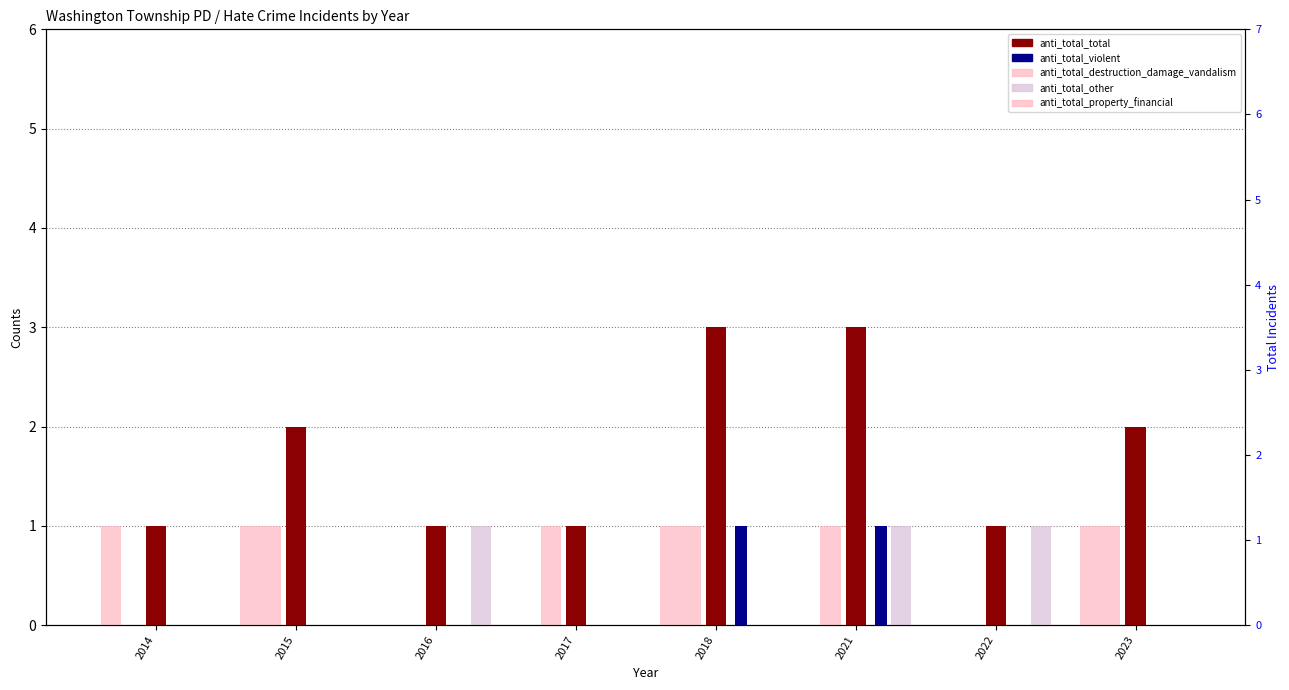

Which has a higher value, 2018 or 2021?

2018